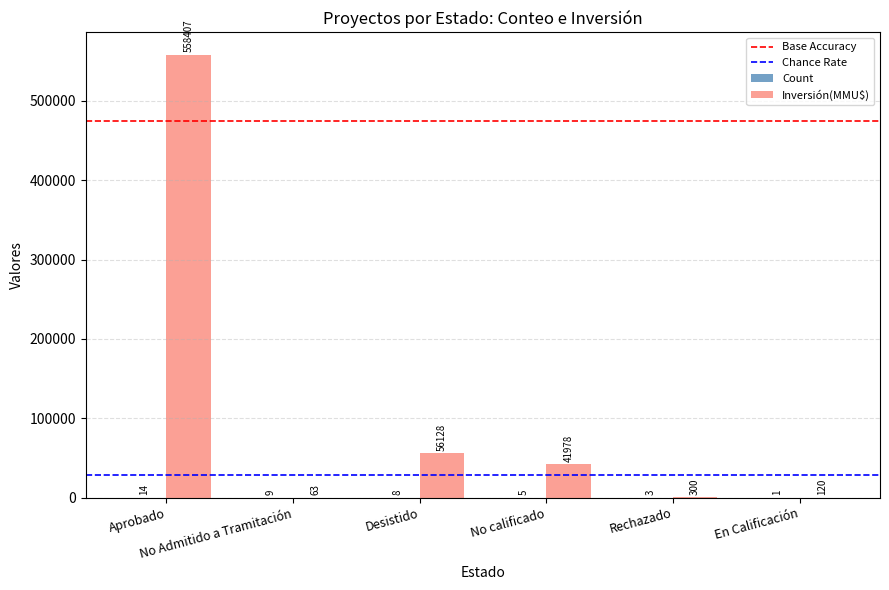

What is the sum of all Inversión(MMU$) values?

656996